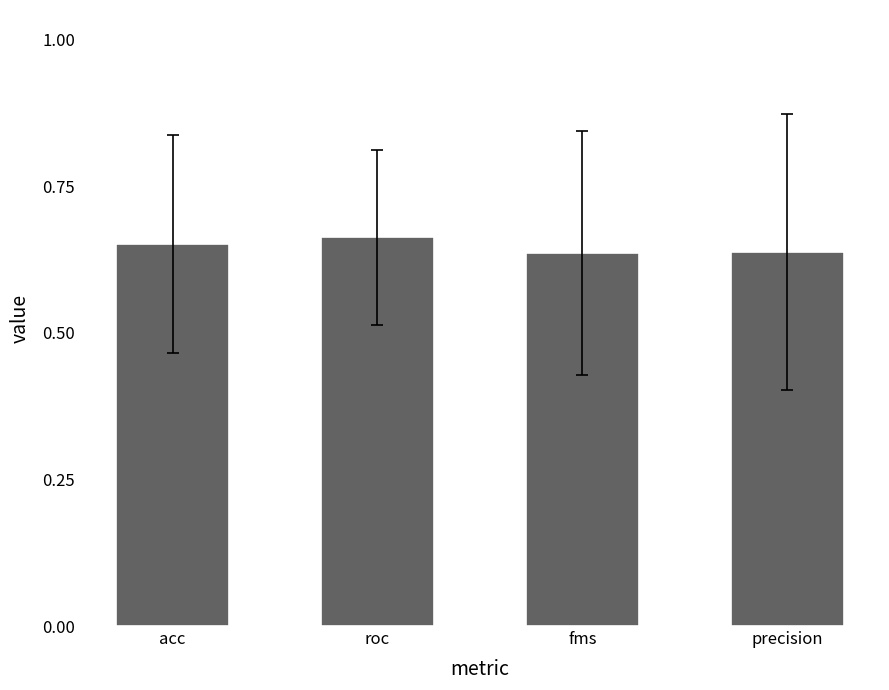

Is it true that the value at fms is 1.0?

False